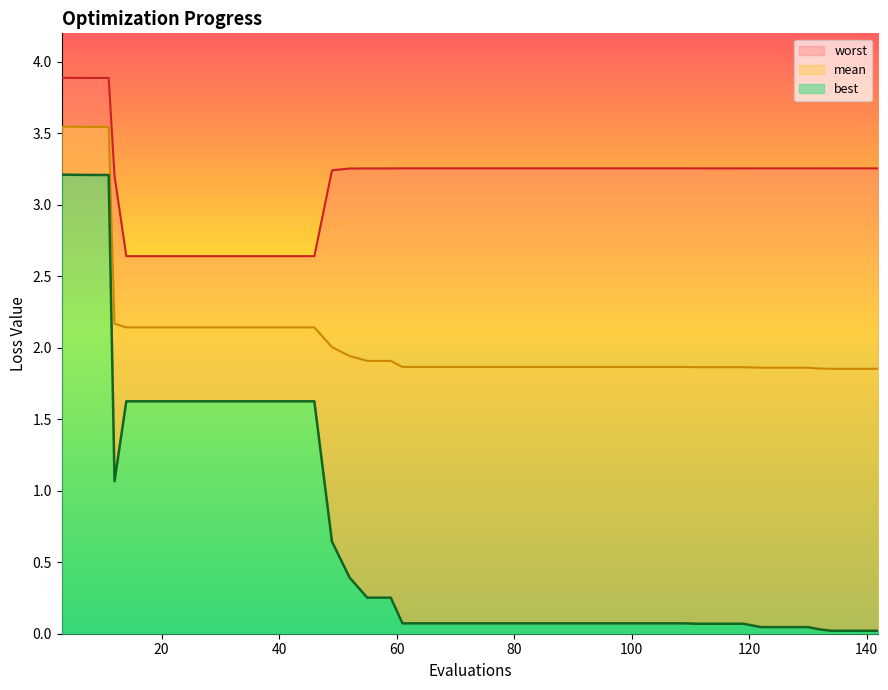

What is the value of the mean point at the 25th from the left?

1.9